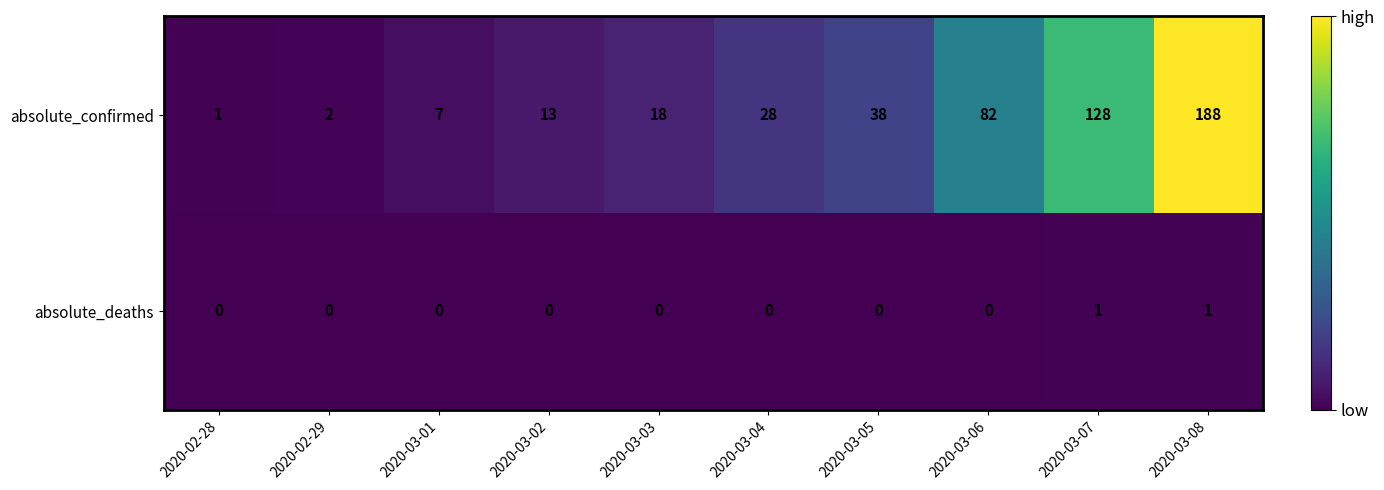

Reading right to left, what are all the values shown in this chart?

absolute_confirmed: 188	128	82	38	28	18	13	7	2	1
absolute_deaths: 1	1	0	0	0	0	0	0	0	0